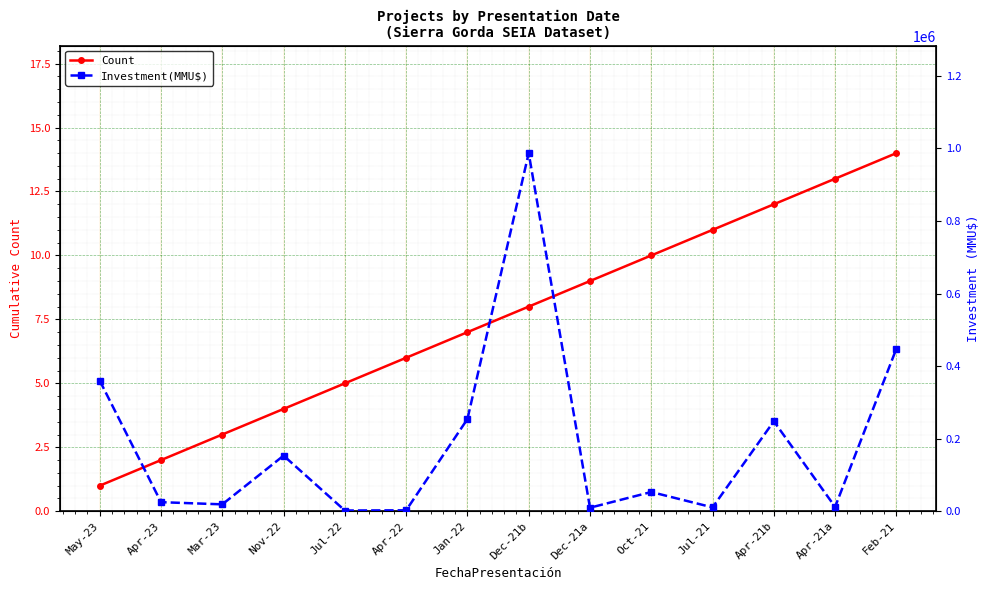

True or false: Investment(MMU$) and Count intersect in this chart.

False